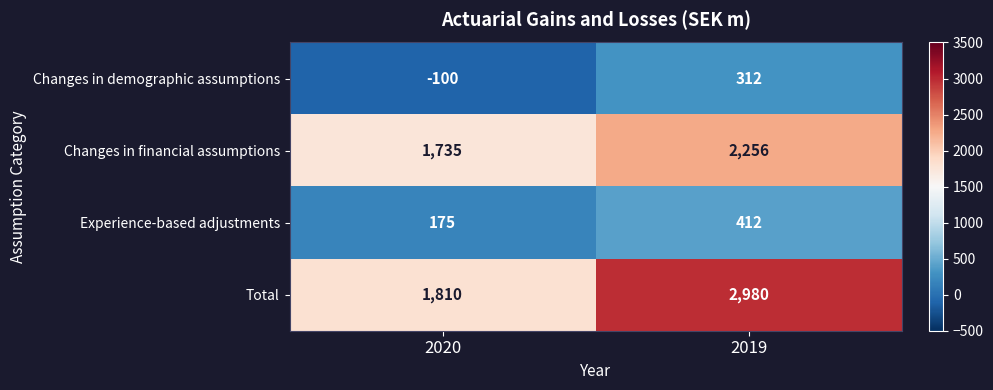

What is the sum of the Experience-based adjustments values at 2019 and 2020?

587